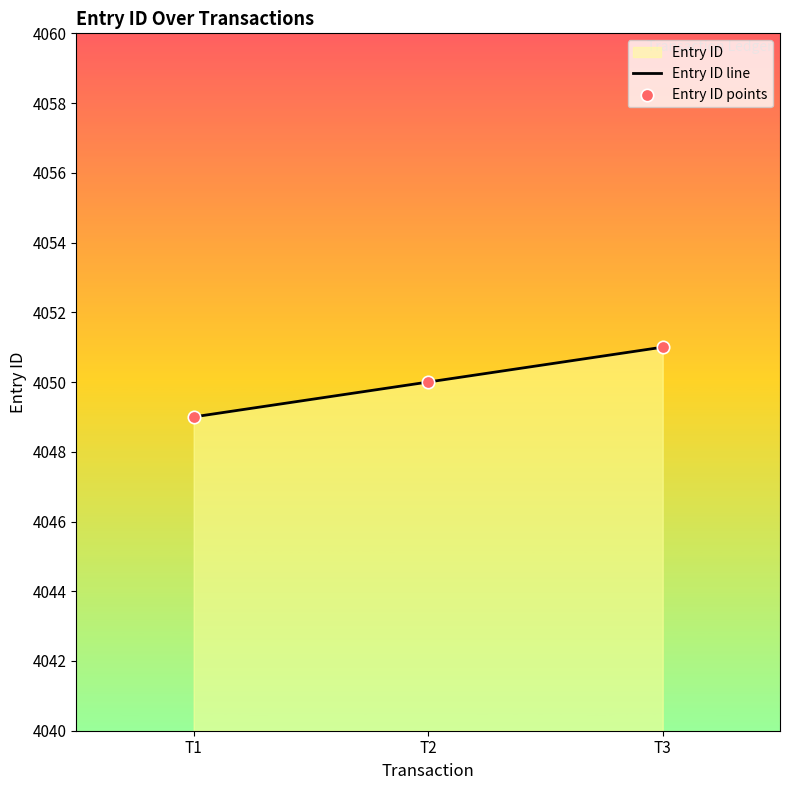

Rank the categories by value from lowest to highest.

T1, T2, T3